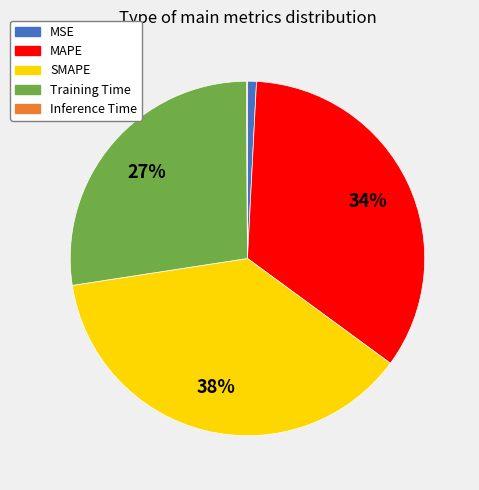

Does MSE represent more than half of the total?

No